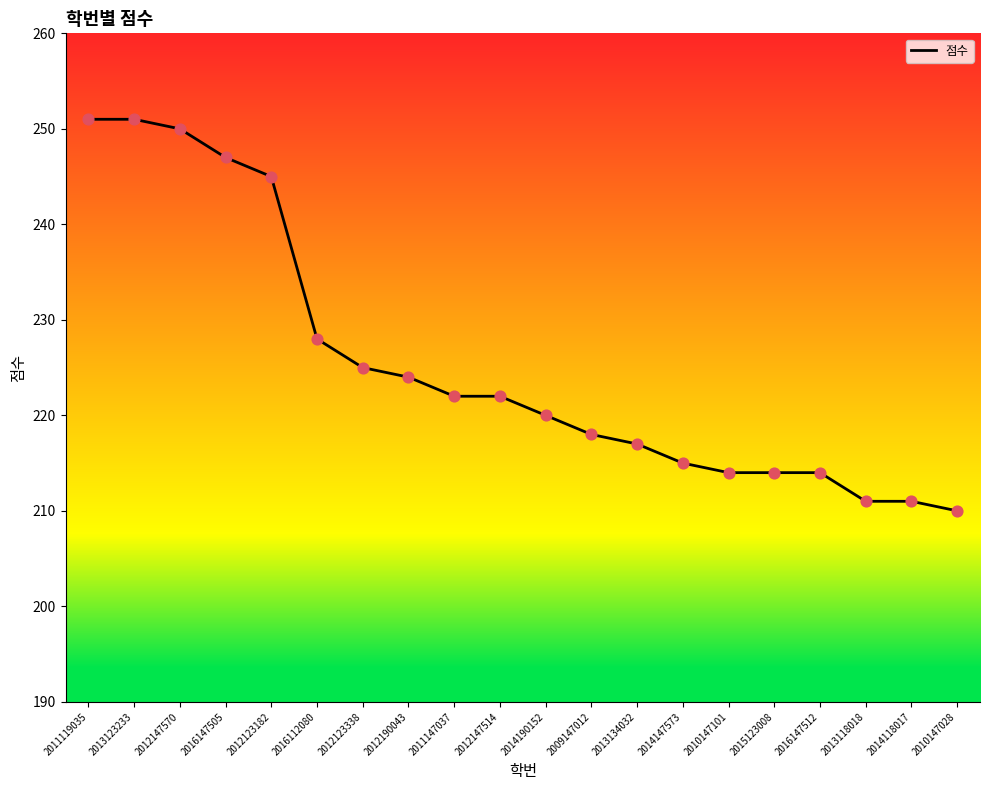

What is the ratio of the value at 2013123233 to the value at 2012190043?

1.1